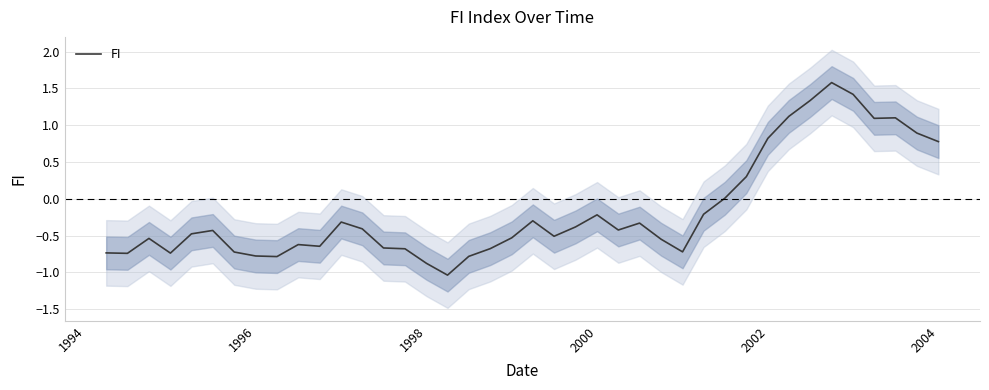

What is the average value?

-0.2